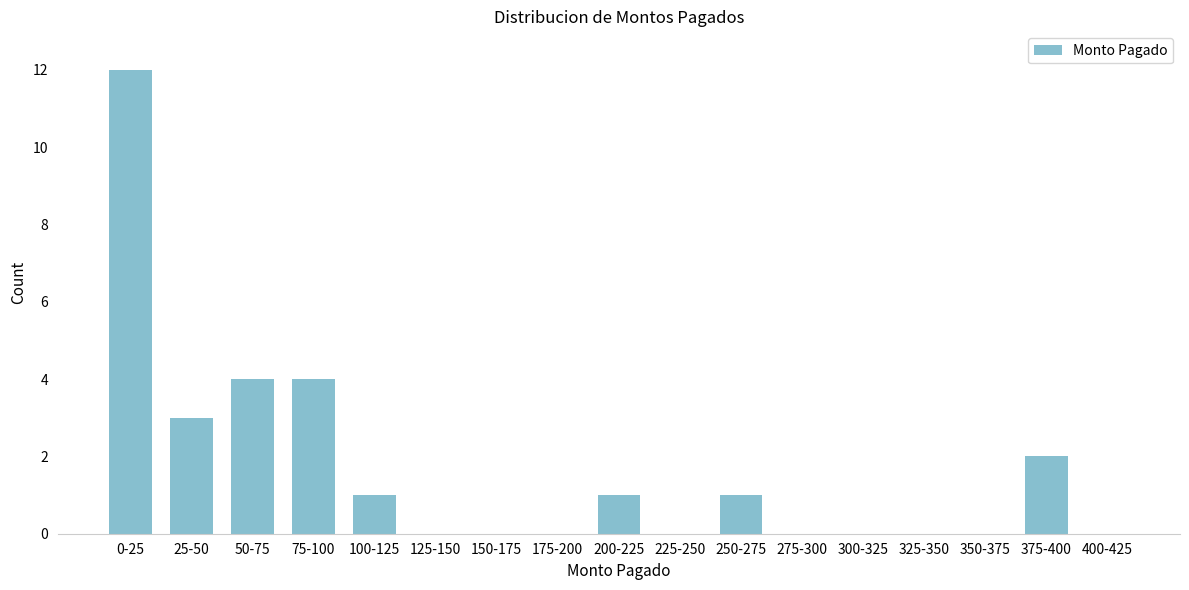

Reading left to right, what are all the values shown in this chart?

0-25=12	25-50=3	50-75=4	75-100=4	100-125=1	125-150=0	150-175=0	175-200=0	200-225=1	225-250=0	250-275=1	275-300=0	300-325=0	325-350=0	350-375=0	375-400=2	400-425=0